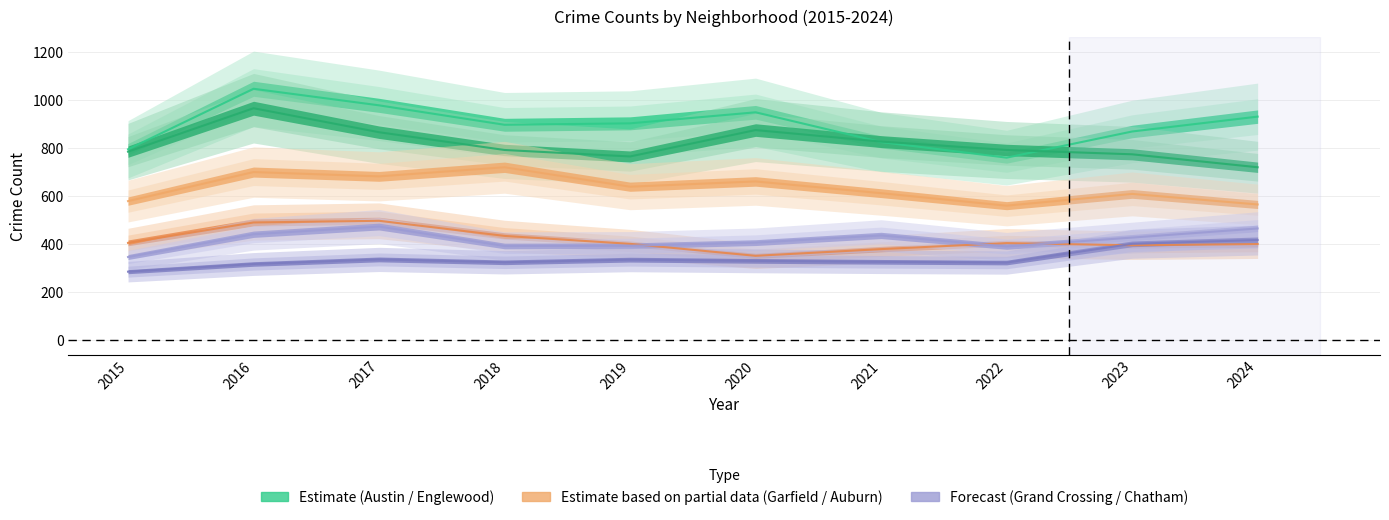

True or false: Chatham and Garfield Park cross at least once.

False